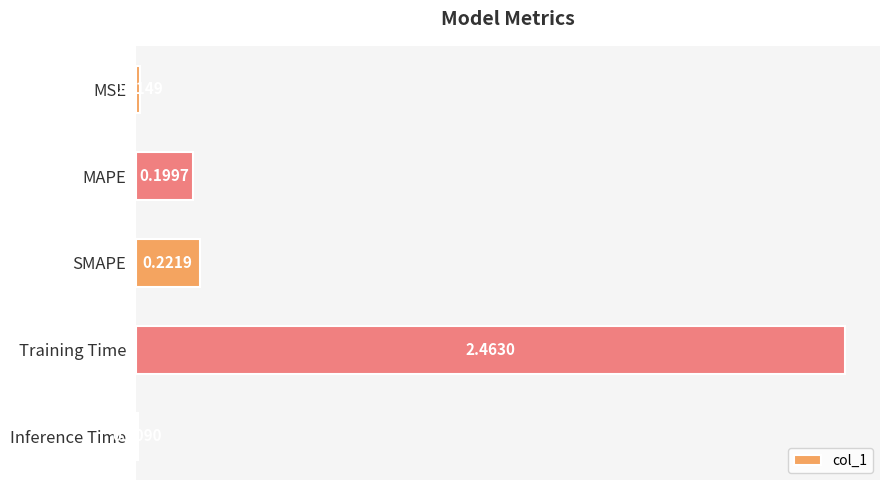

Does the chart contain stacked bars?

No